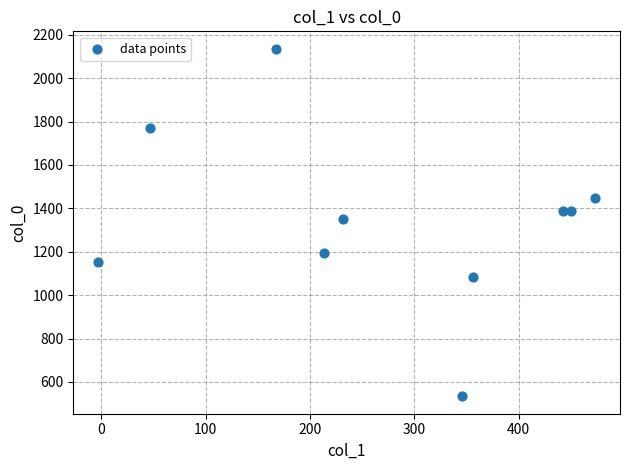

What is the range of Y values (max minus min)?

1601.7